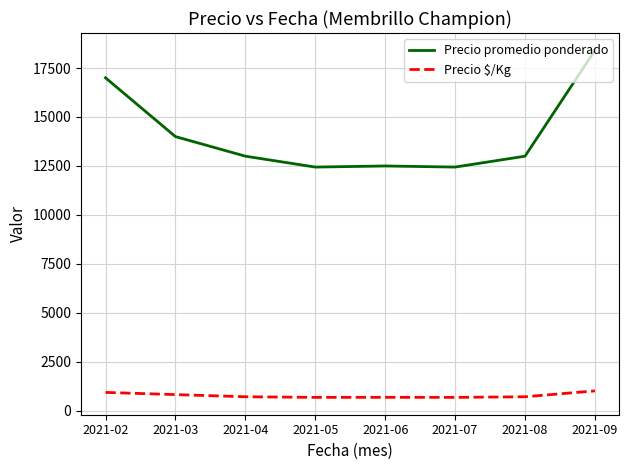

What is the difference between the Precio promedio ponderado values at 2021-03 and 2021-07?

1556